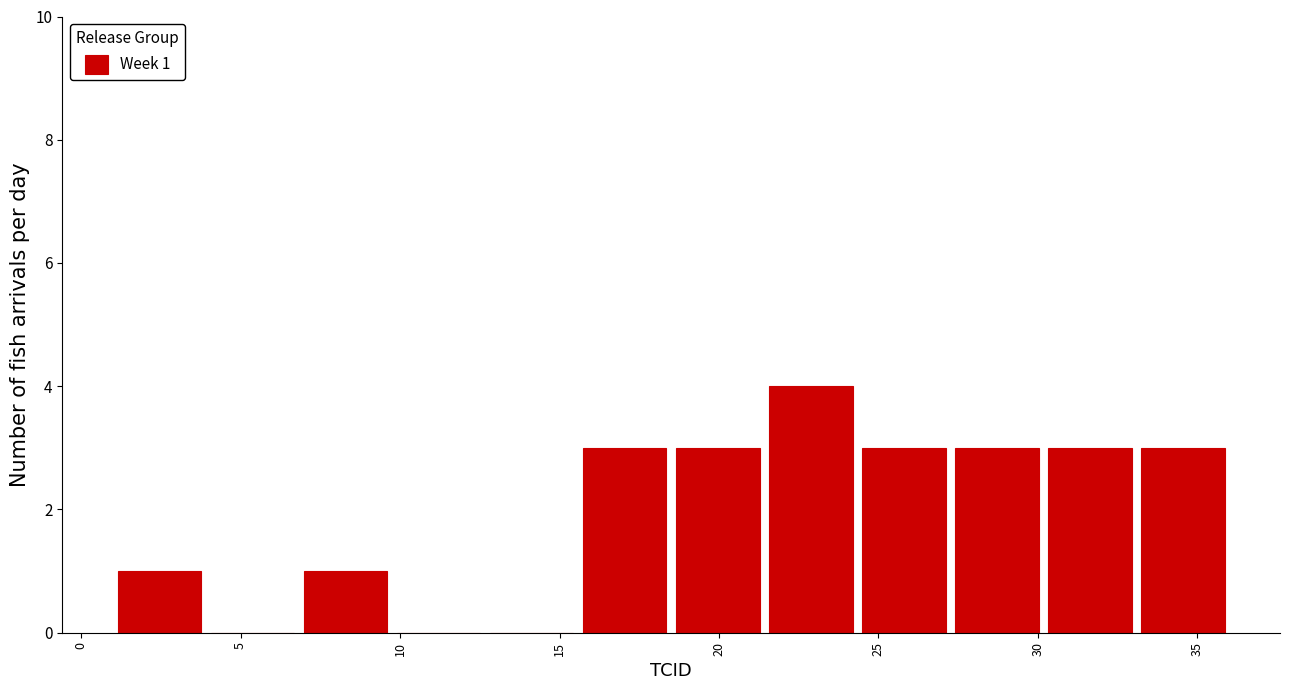

Which range on the x-axis has the tallest bar?

21.5 to 24.5